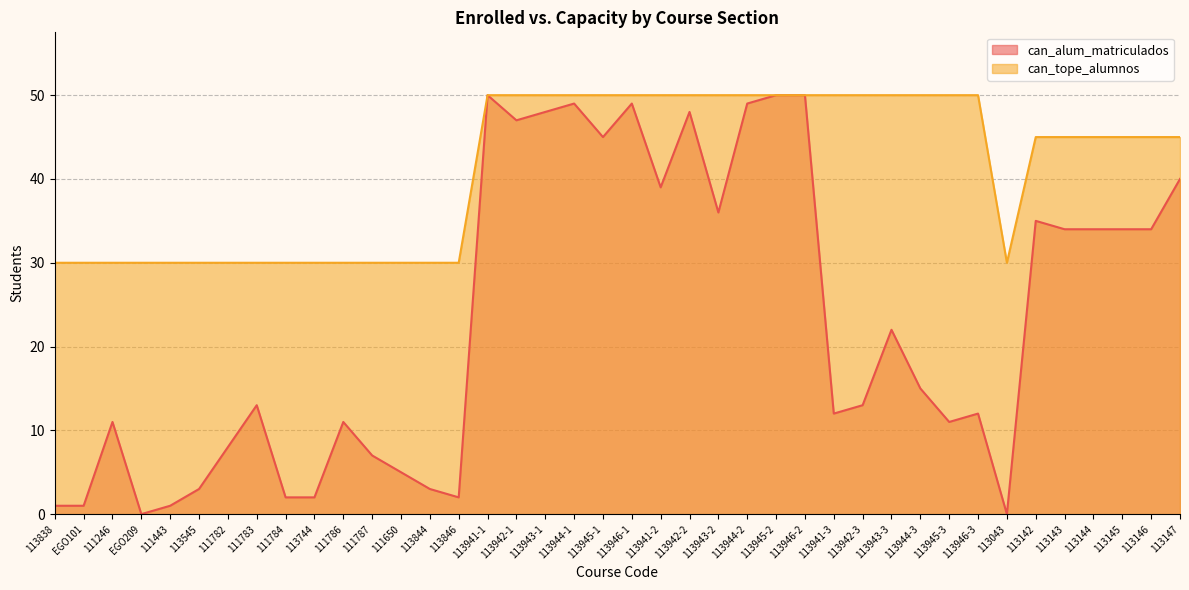

At which category does can_tope_alumnos reach its first local valley?

113043